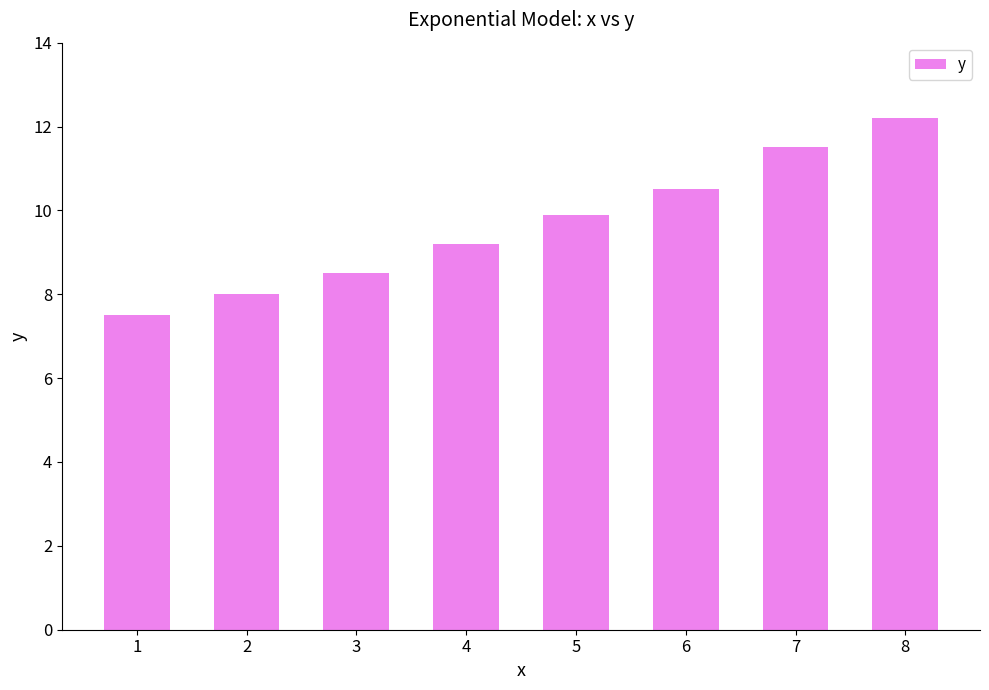

List the labels in order of value, largest first.

8, 7, 6, 5, 4, 3, 2, 1